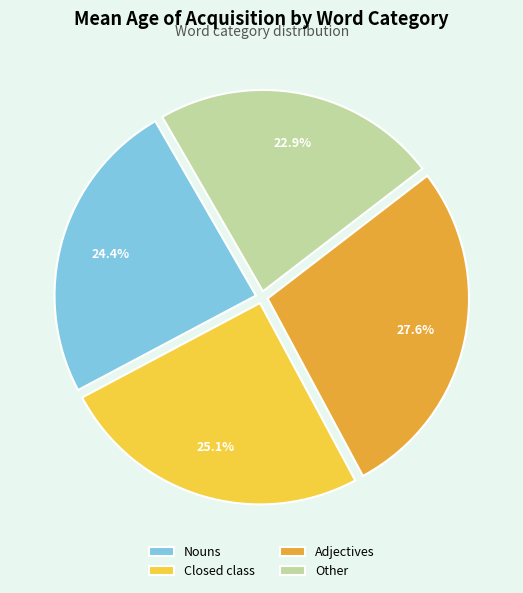

How many segments does this pie chart have?

4